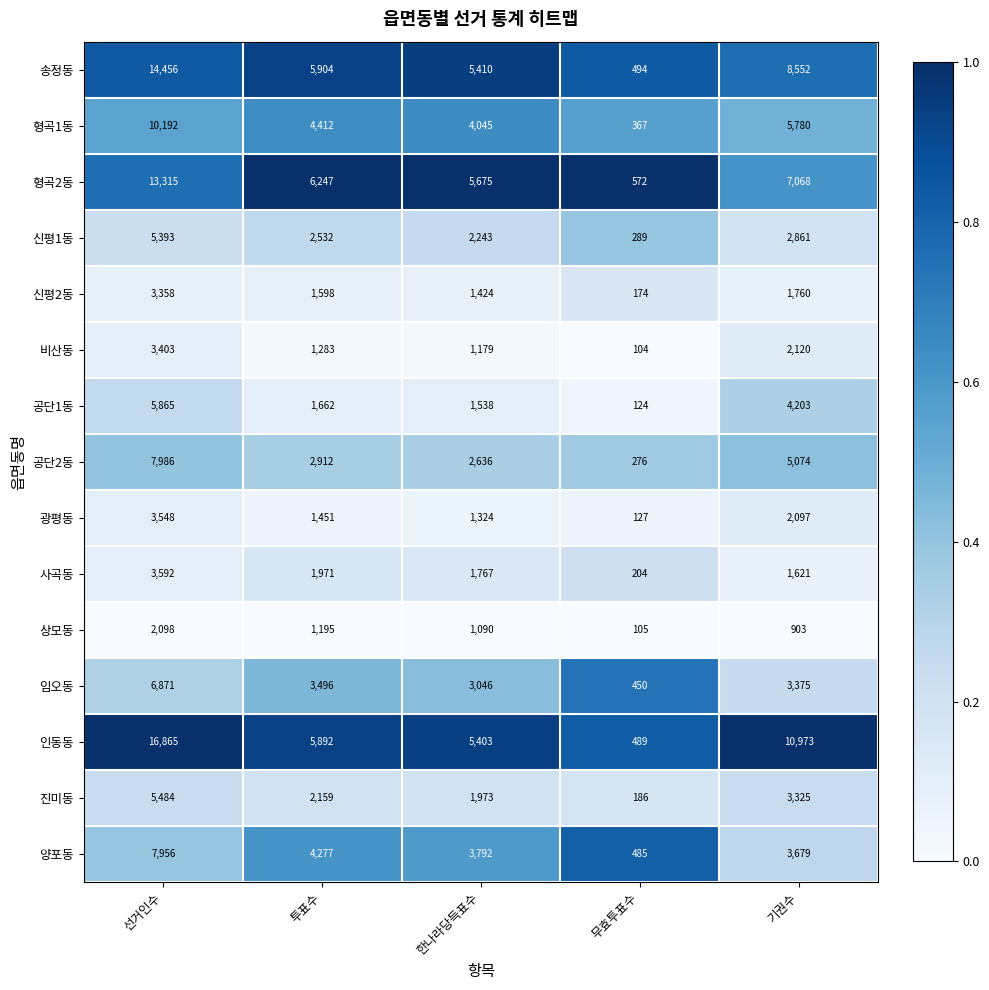

Which series has the largest total across all categories?

인동동